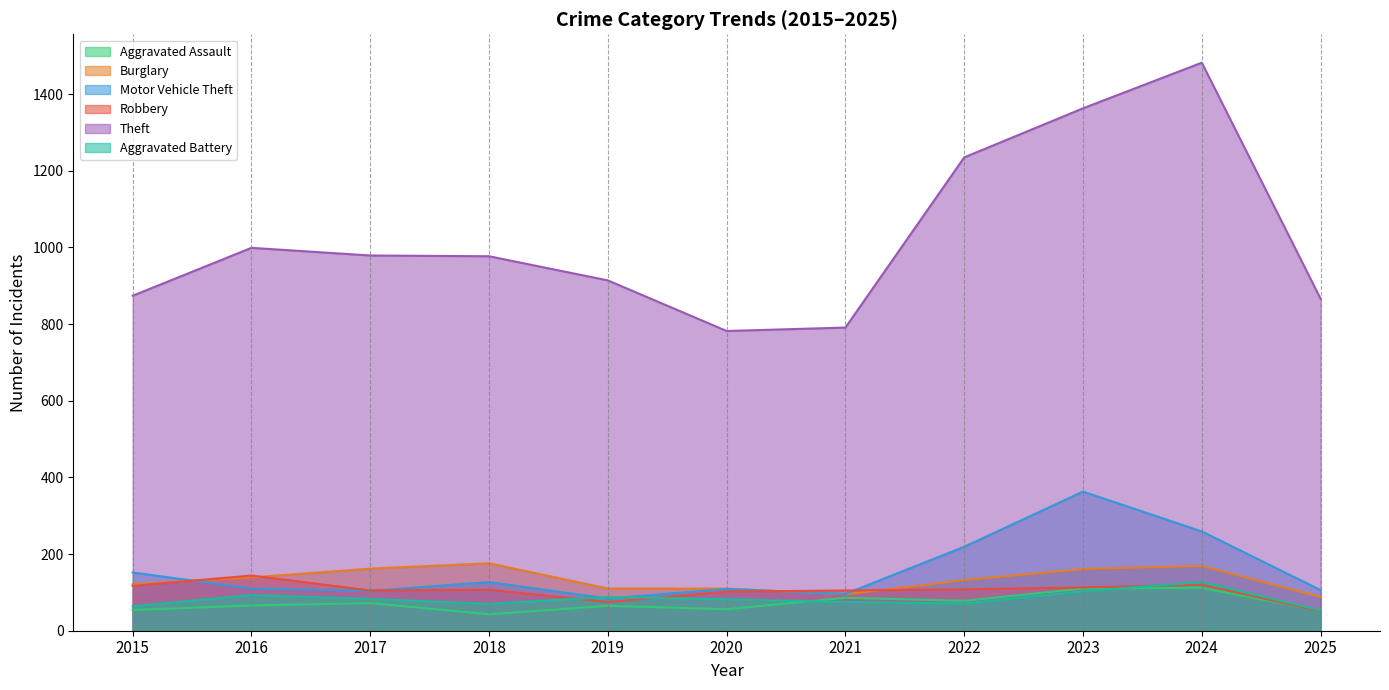

What is the average value of the Motor Vehicle Theft series?

157